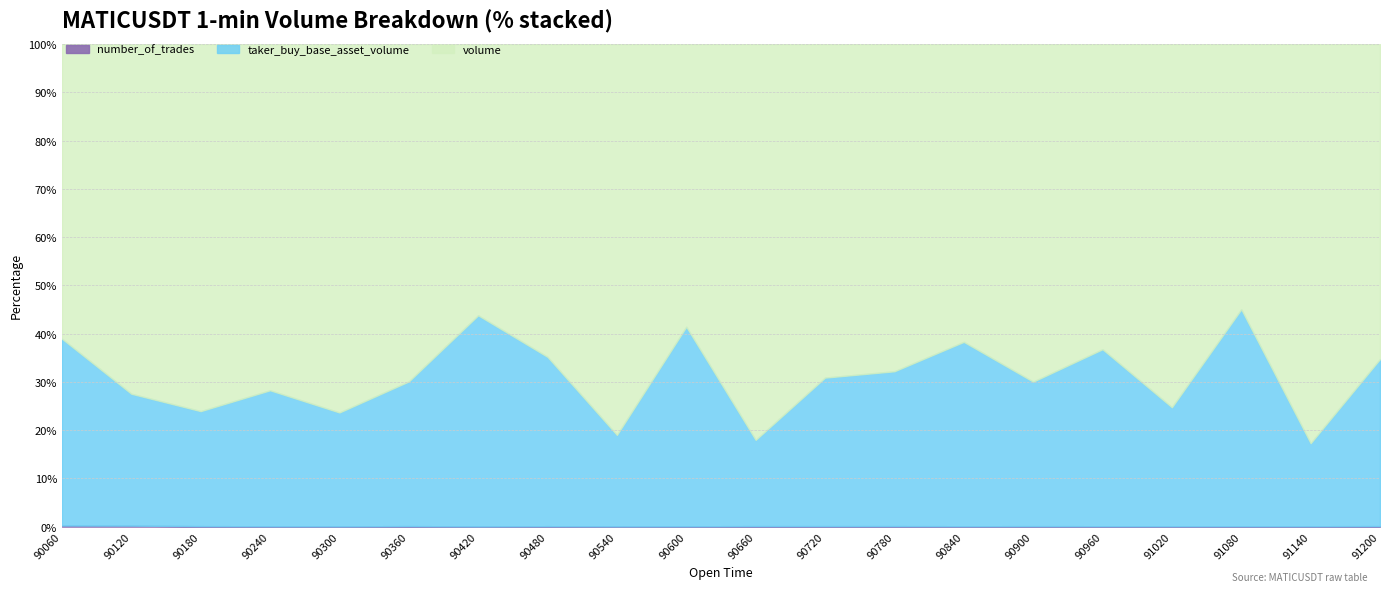

True or false: number_of_trades and taker_buy_base_asset_volume intersect in this chart.

False